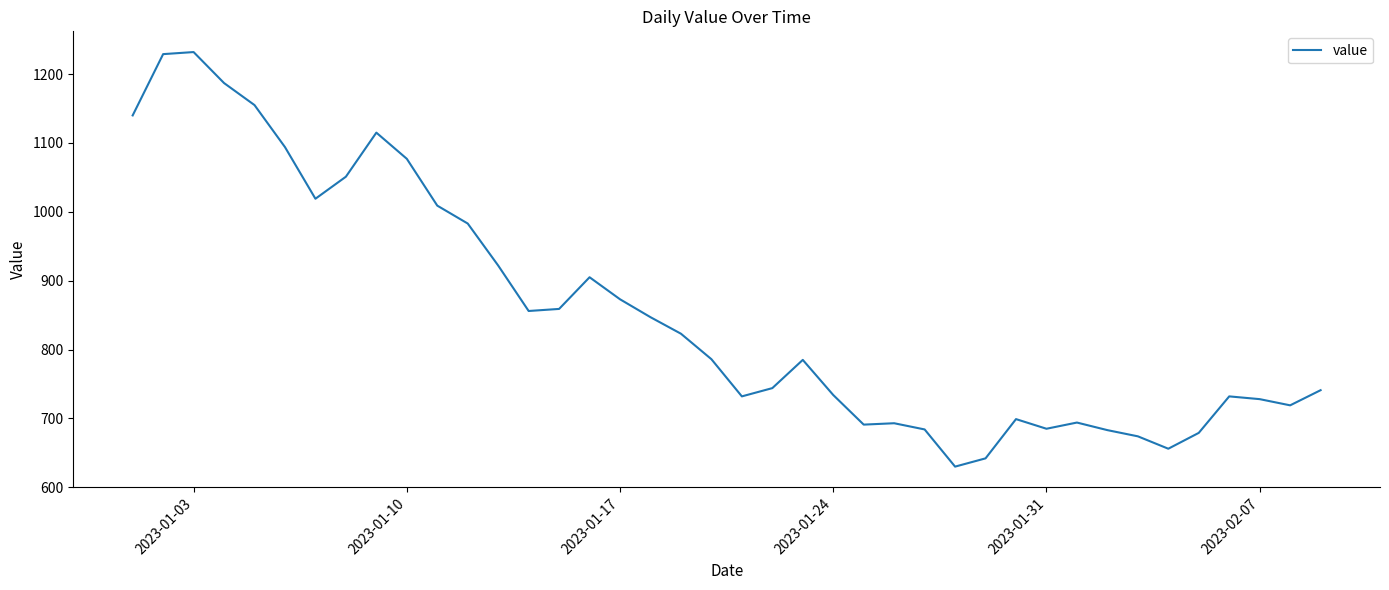

What is the greatest value displayed?

1232